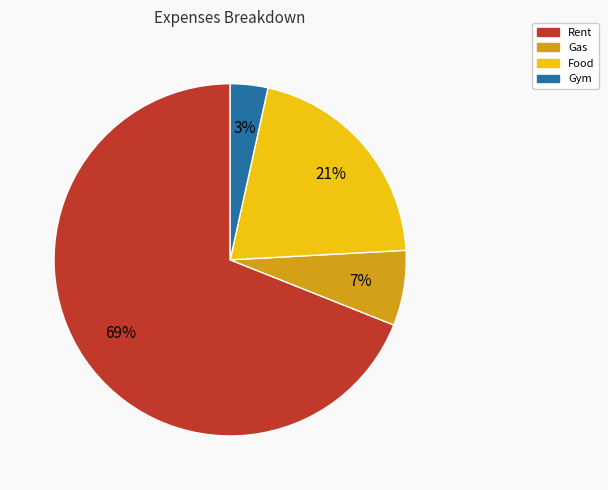

To the nearest percent, what is the average slice percentage?

25%